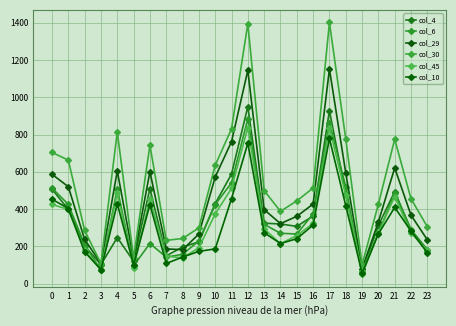

True or false: col_29 and col_30 intersect in this chart.

False